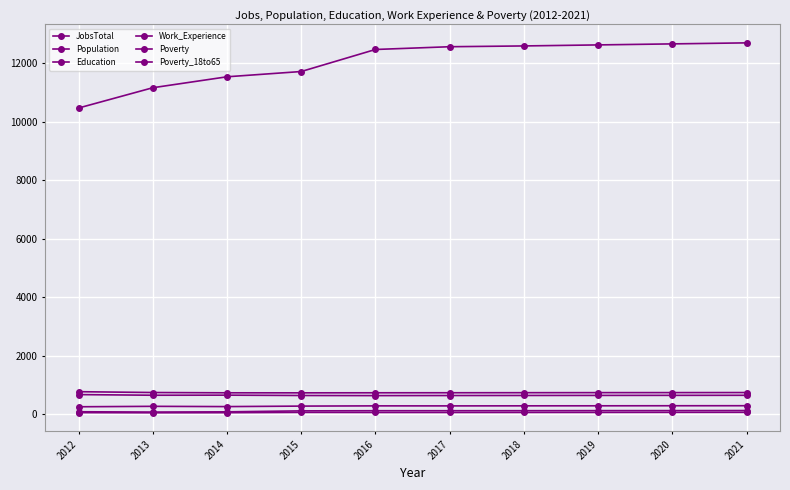

Count the number of categories in the chart.

10